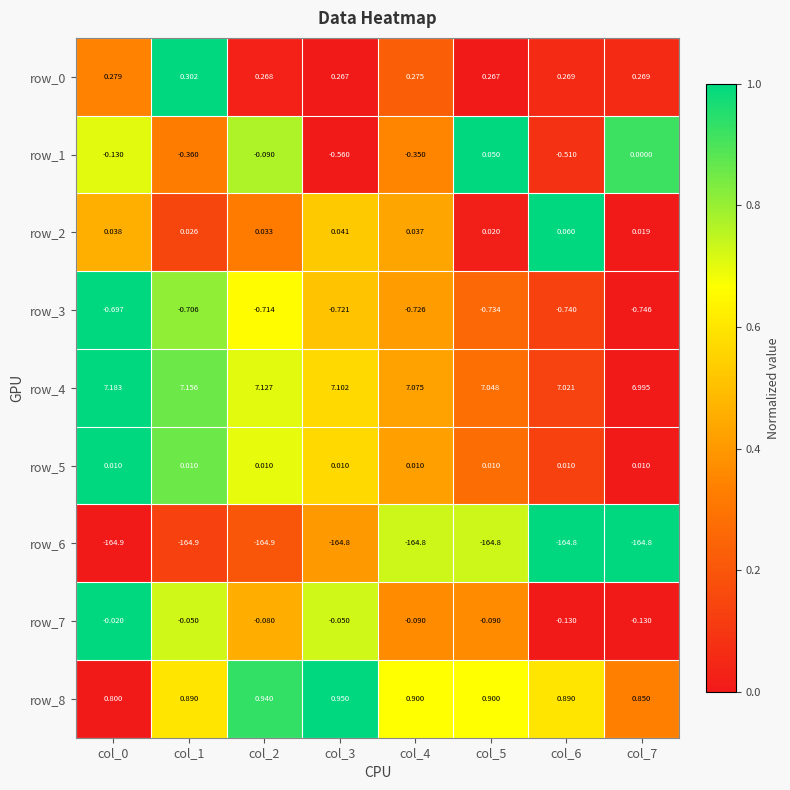

Is the value of row_3 at col_6 greater than the value of row_8 at col_1?

No